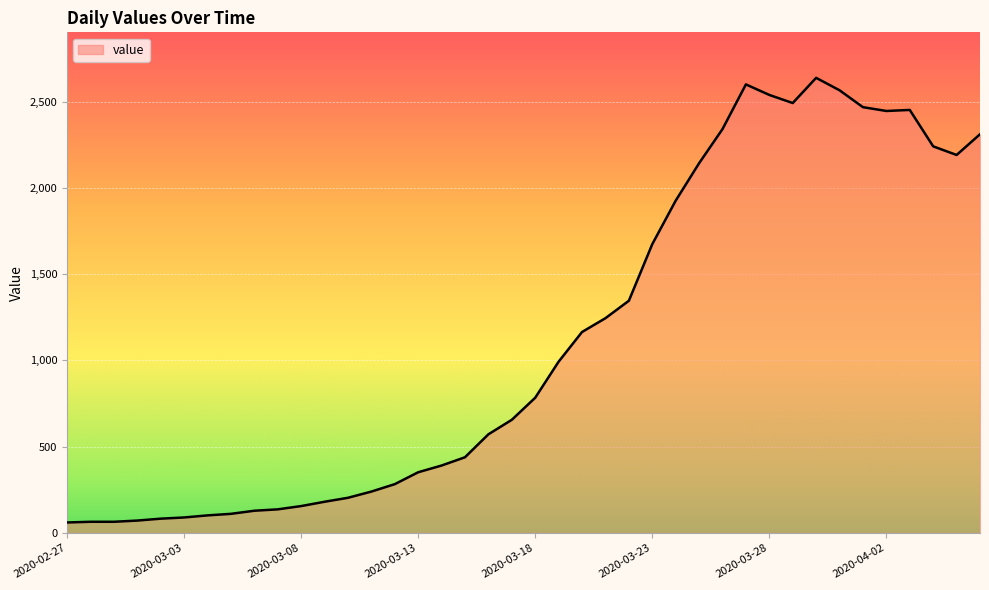

What is the minimum value shown in the chart?

61